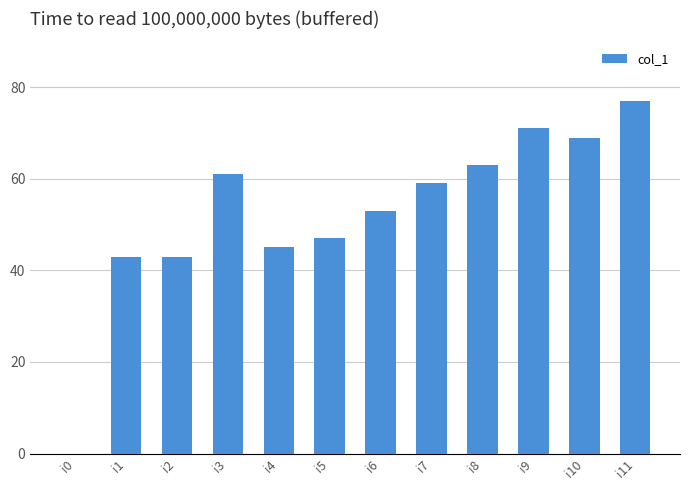

Read the value at i8, to the nearest 5.

65